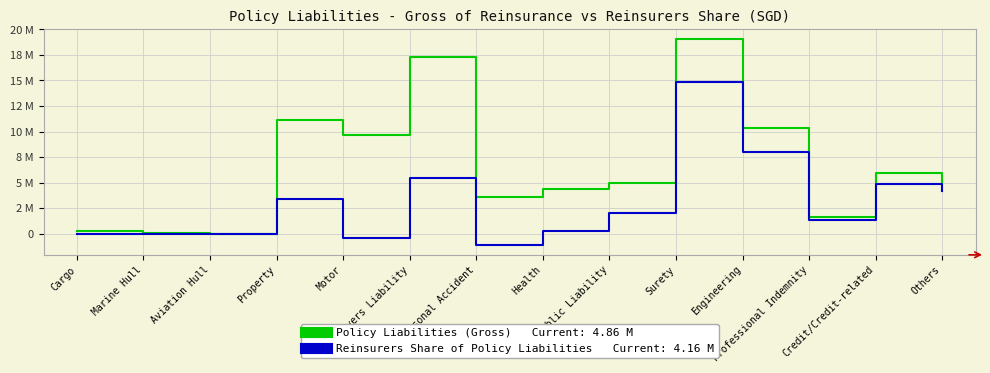

Is this an area chart (filled region under the line)?

No